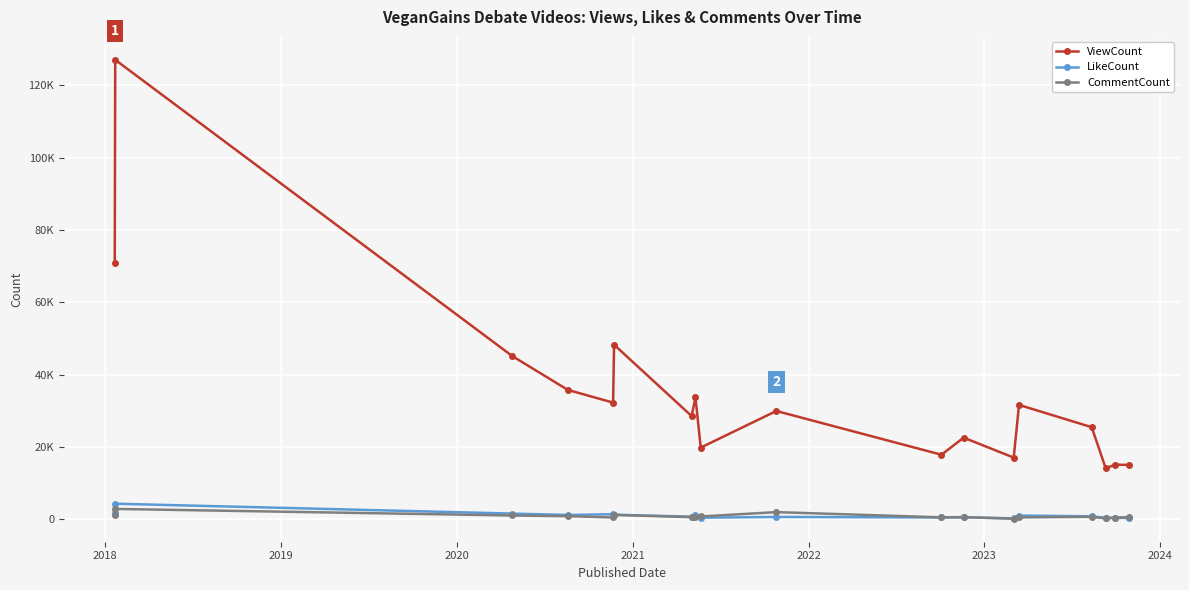

What are all the series names shown in the legend?

ViewCount, LikeCount, CommentCount